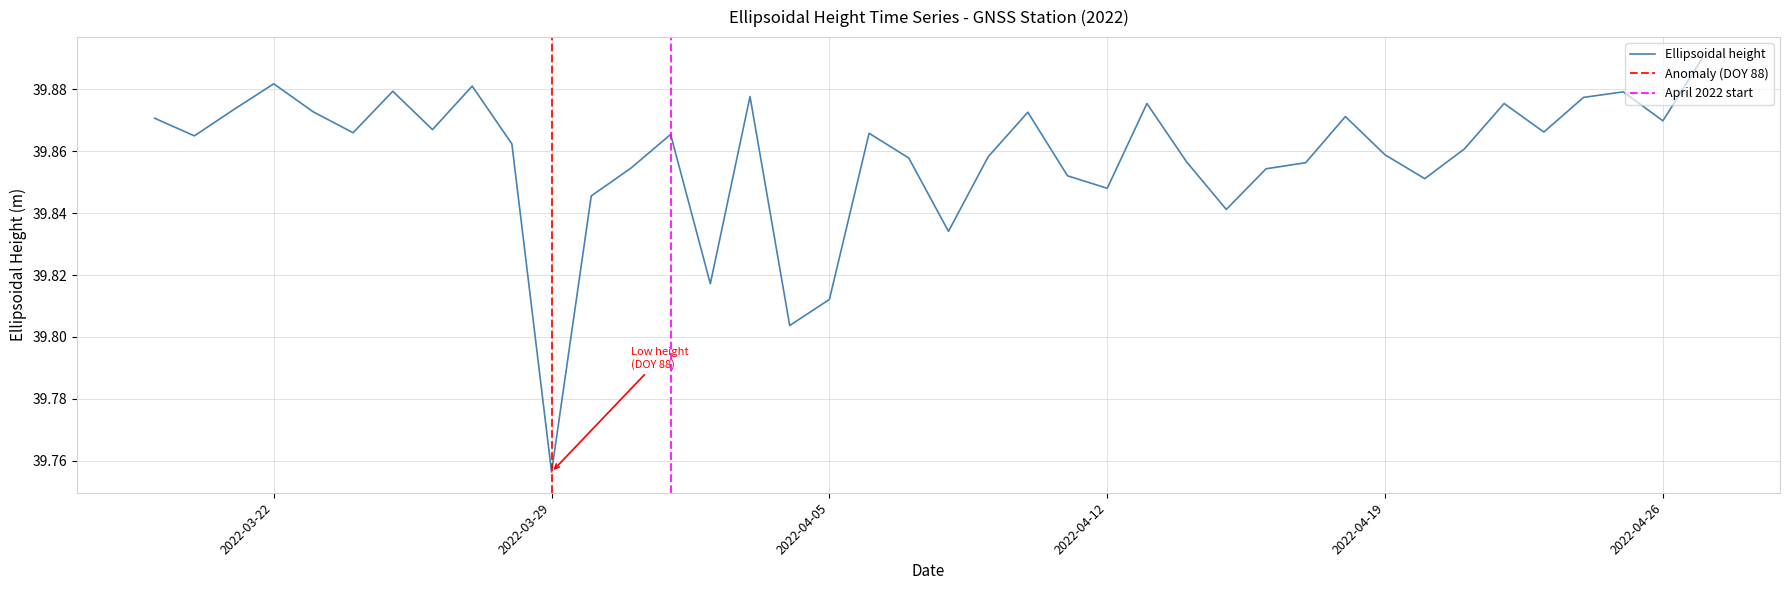

List the labels in order of value, largest first.

27-04-2022, 22-03-2022, 27-03-2022, 25-03-2022, 25-04-2022, 03-04-2022, 24-04-2022, 22-04-2022, 13-04-2022, 21-03-2022, 23-03-2022, 10-04-2022, 18-04-2022, 19-03-2022, 26-04-2022, 26-03-2022, 23-04-2022, 24-03-2022, 06-04-2022, 01-04-2022, 20-03-2022, 28-03-2022, 21-04-2022, 19-04-2022, 09-04-2022, 07-04-2022, 14-04-2022, 17-04-2022, 31-03-2022, 16-04-2022, 11-04-2022, 20-04-2022, 12-04-2022, 30-03-2022, 15-04-2022, 08-04-2022, 02-04-2022, 05-04-2022, 04-04-2022, 29-03-2022